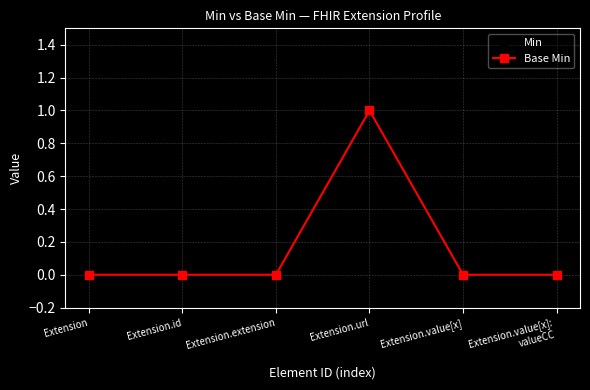

Does the chart have visible grid lines?

Yes